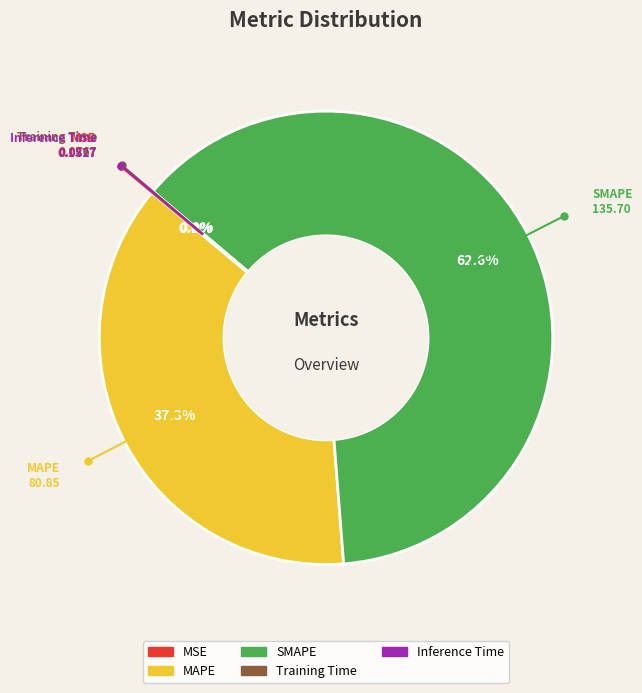

What percentage do SMAPE and MAPE together represent?

99.9%